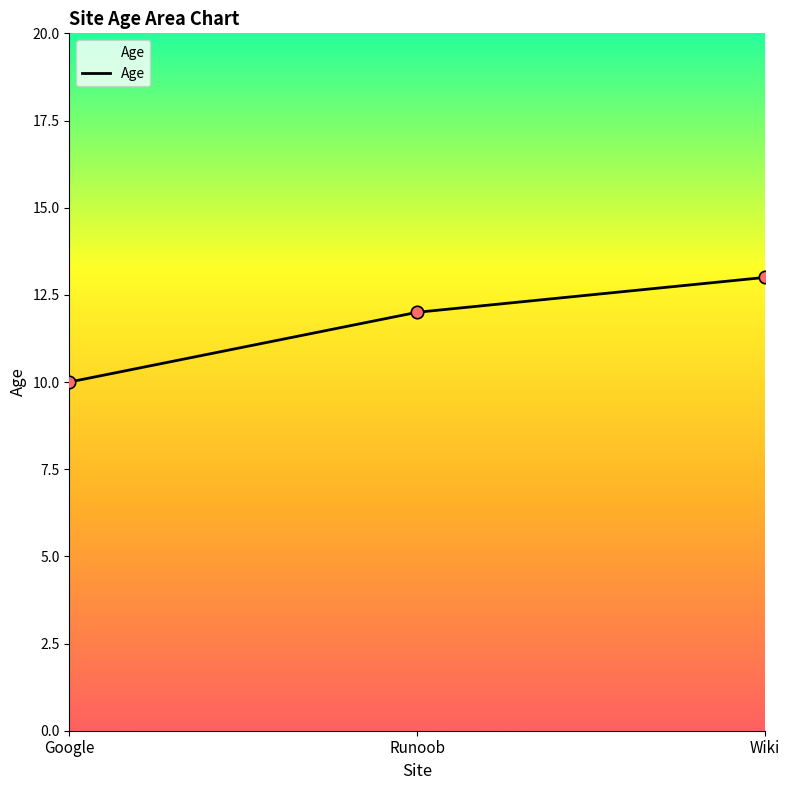

What is the ratio of the value at Wiki to the value at Runoob?

1.1